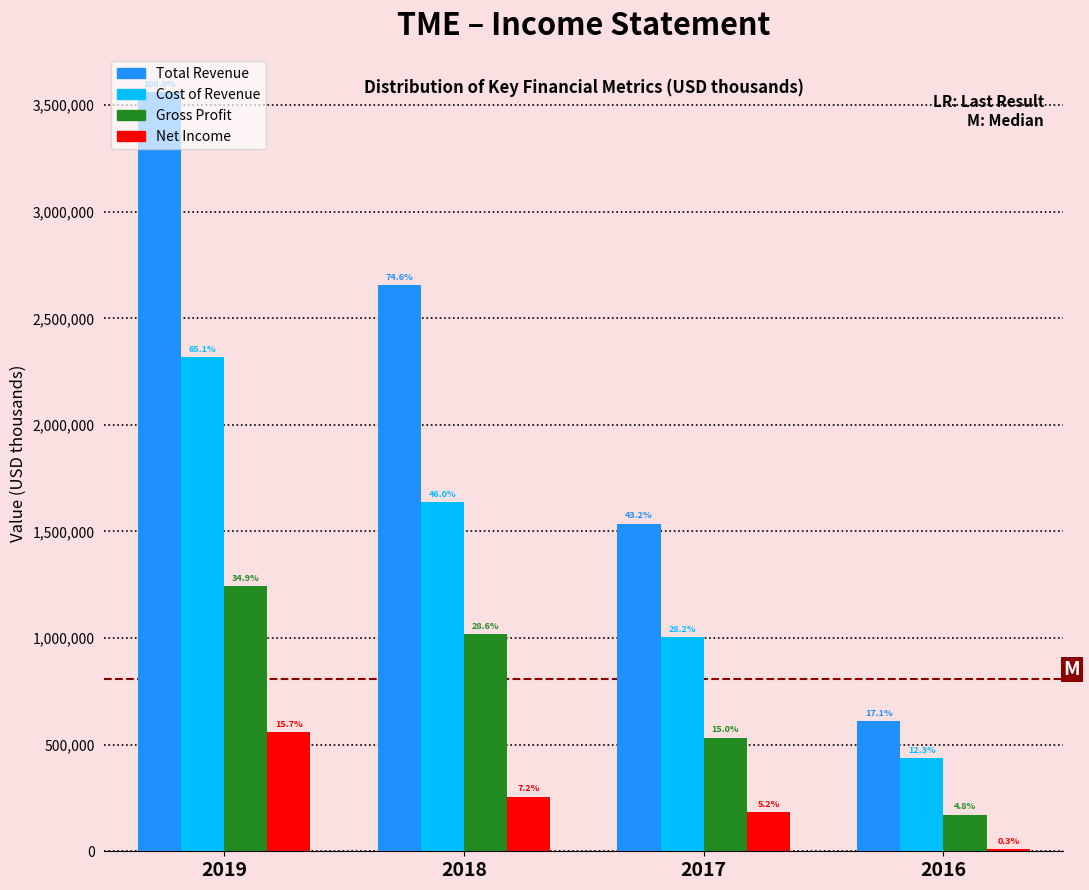

Are the bars horizontal?

No